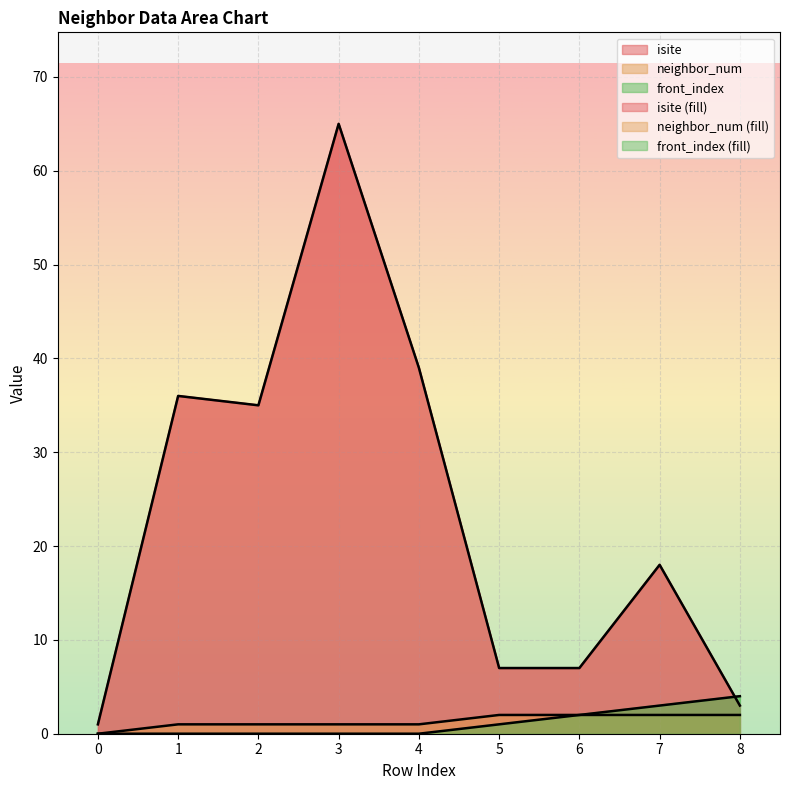

Count the neighbor_num values in the range 1 to 2.

8